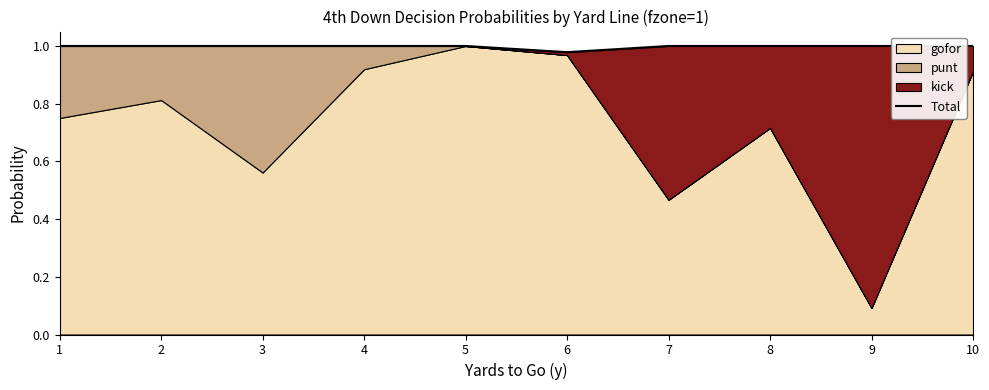

List the labels in order of value, largest first.

1, 2, 3, 4, 5, 7, 8, 9, 10, 6